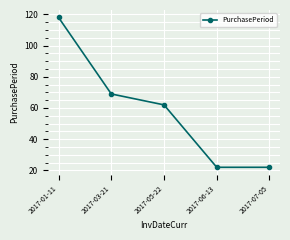

How many data points are less than 62?

2